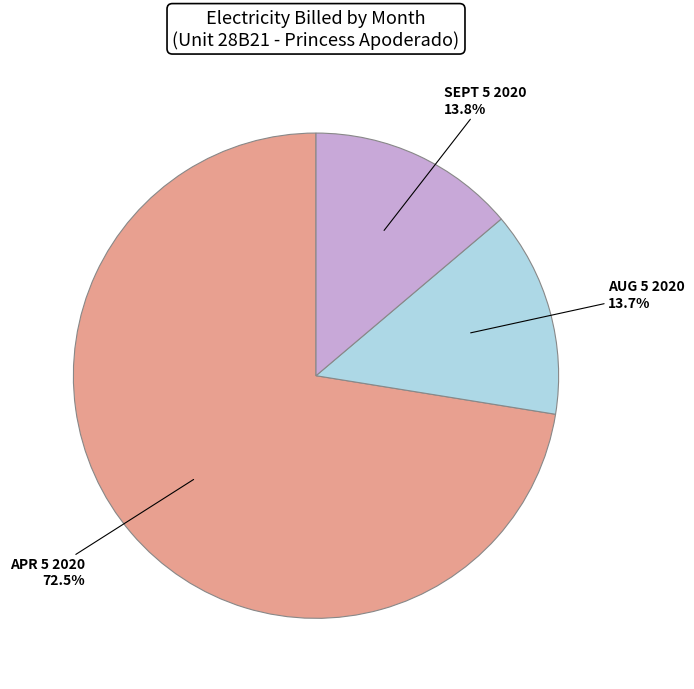

True or false: SEPT 5 2020 accounts for 14% of the total.

True